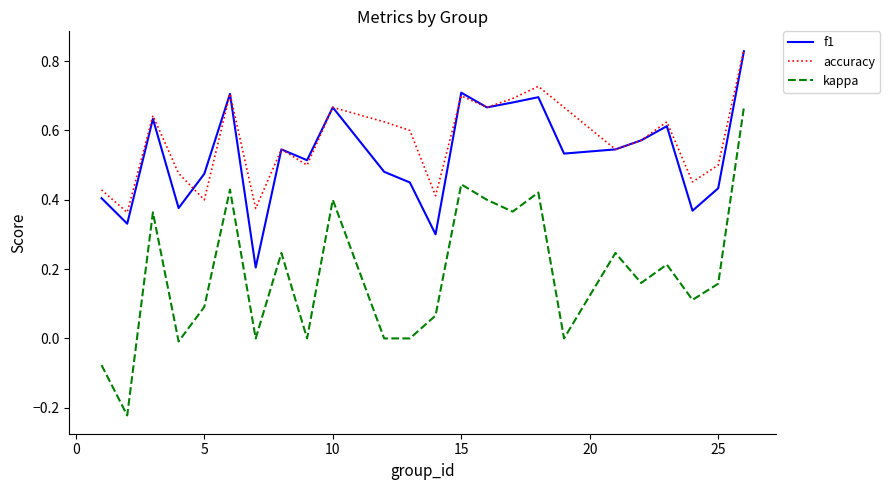

Which series has the widest spread of values?

kappa